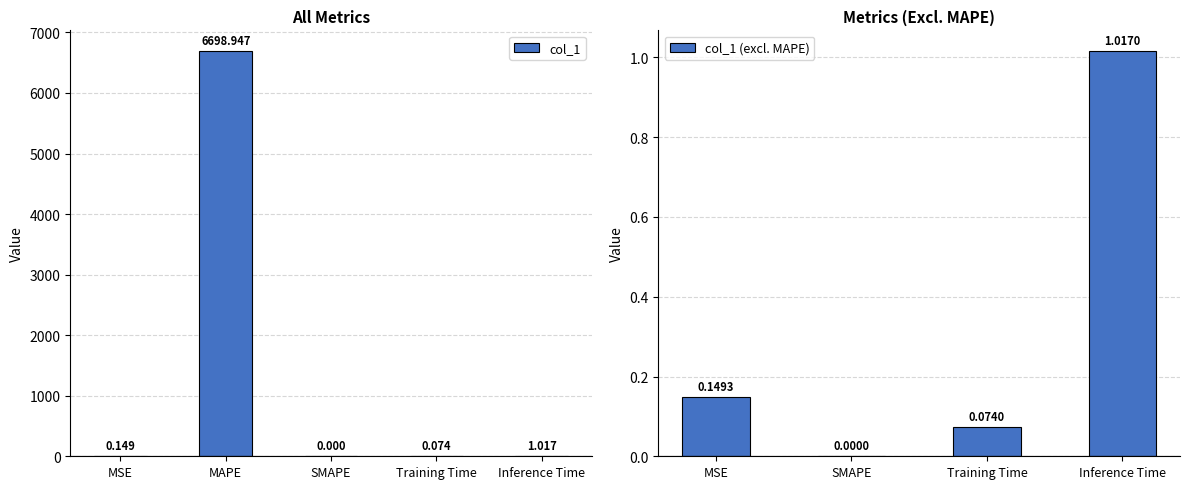

What is the label of the 3rd bar from the left?

SMAPE